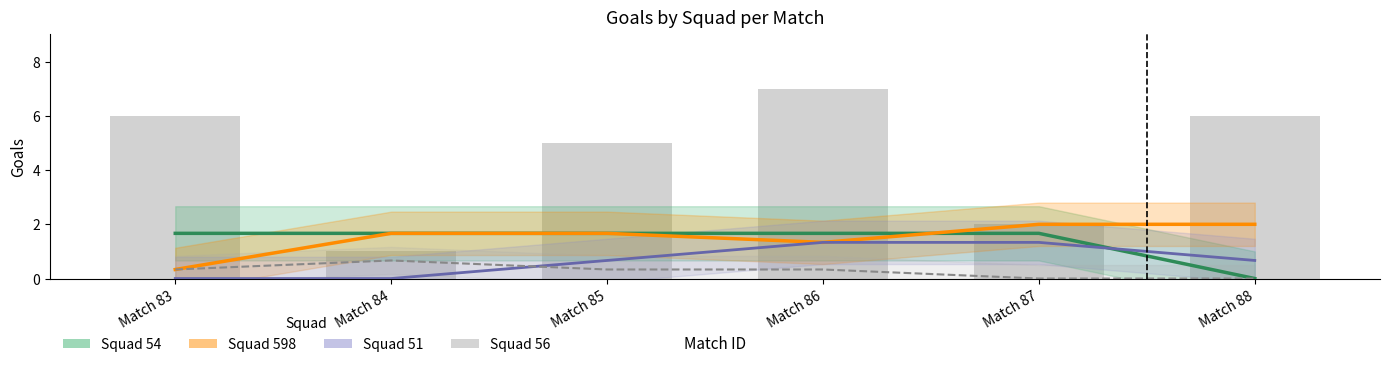

The value of squad_598_goals at 85 is 3. True or false?

False